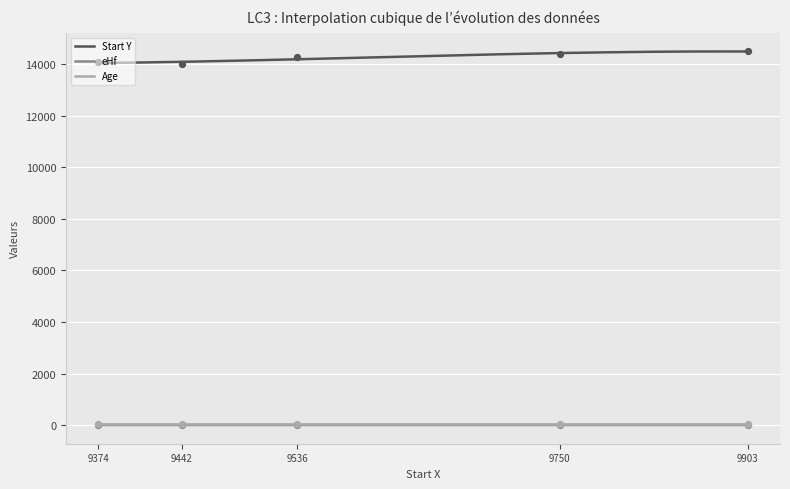

What are all the series names shown in the legend?

Start Y, eHf, Age